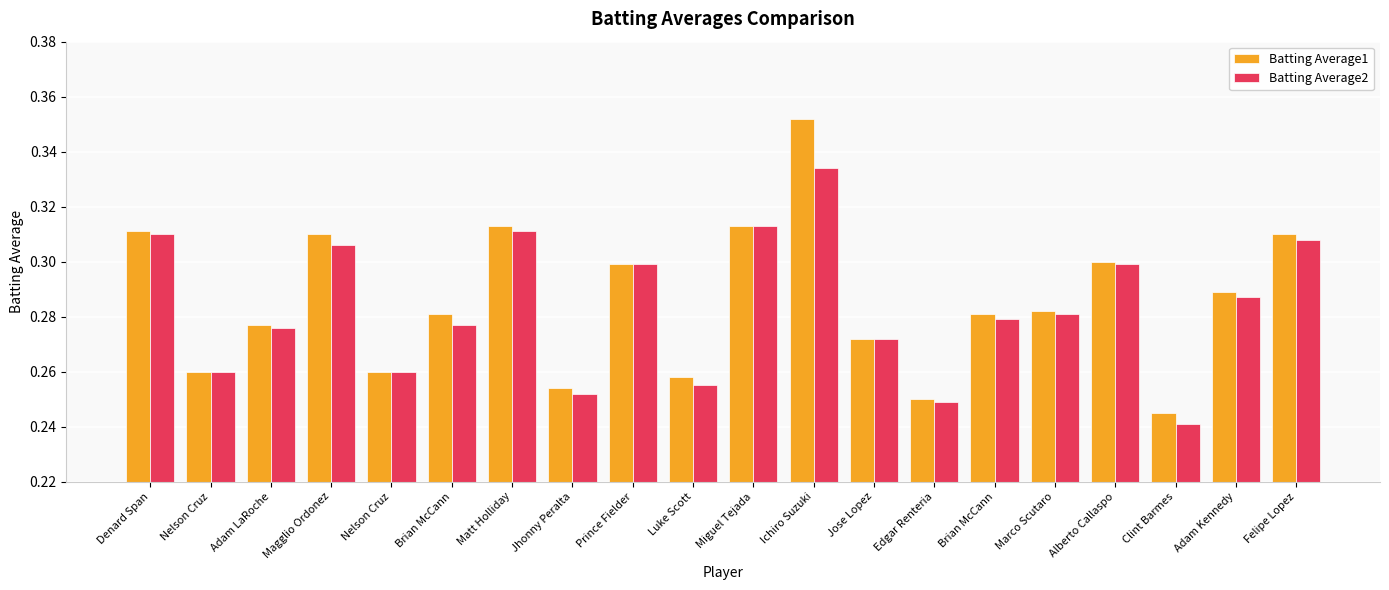

How many categories are shown in the chart?

20